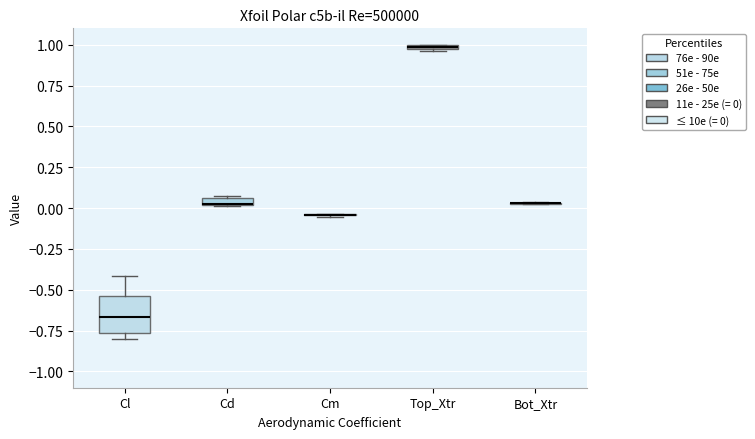

Which box is the tallest, from its lower edge to its upper edge?

Cl